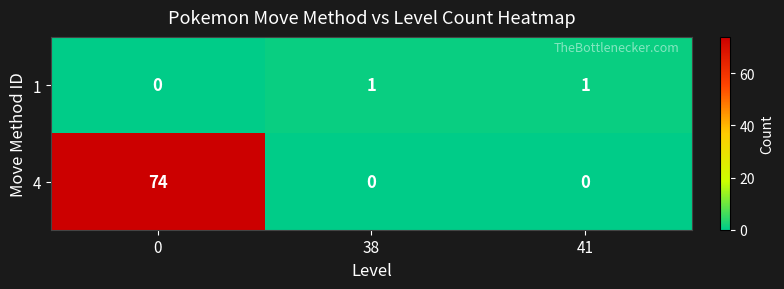

At how many categories does at least one series exceed 0?

3